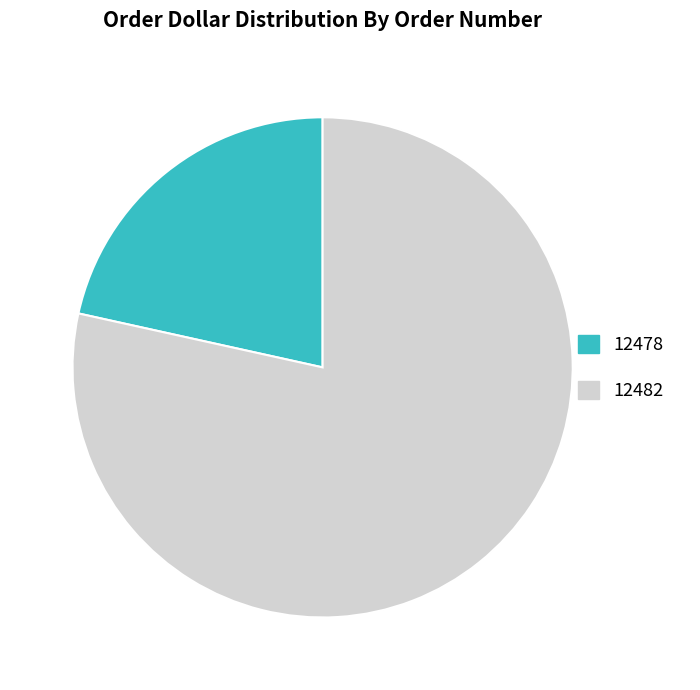

Is the sum of 12482 and 12478 greater than half?

Yes